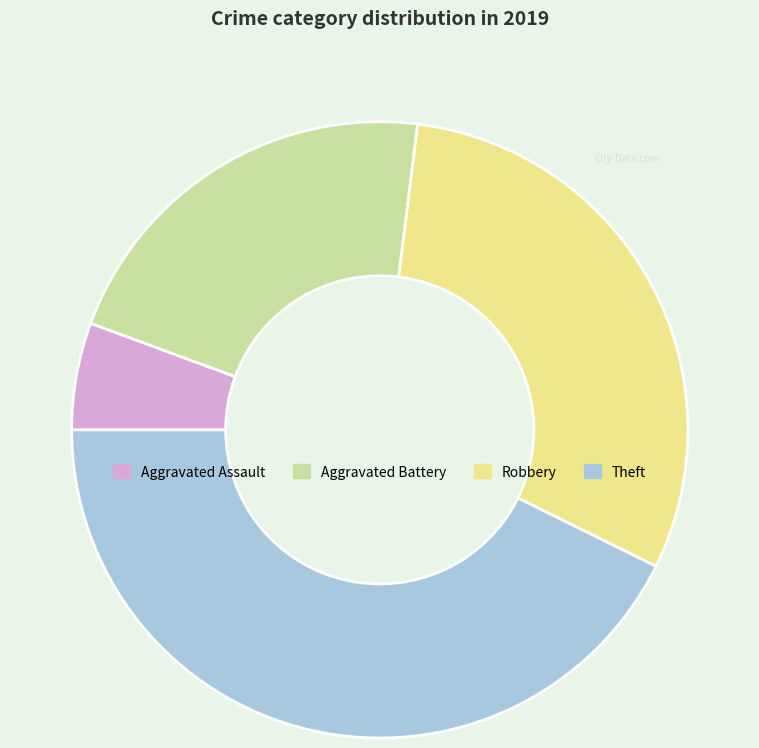

Is there a majority slice in this chart?

No